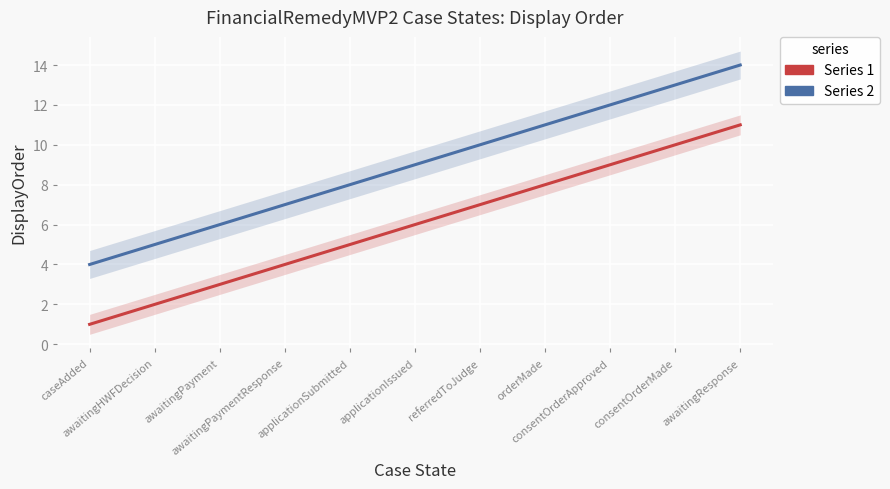

Approximately how many times larger is the value at caseAdded compared to consentOrderApproved?

0.1